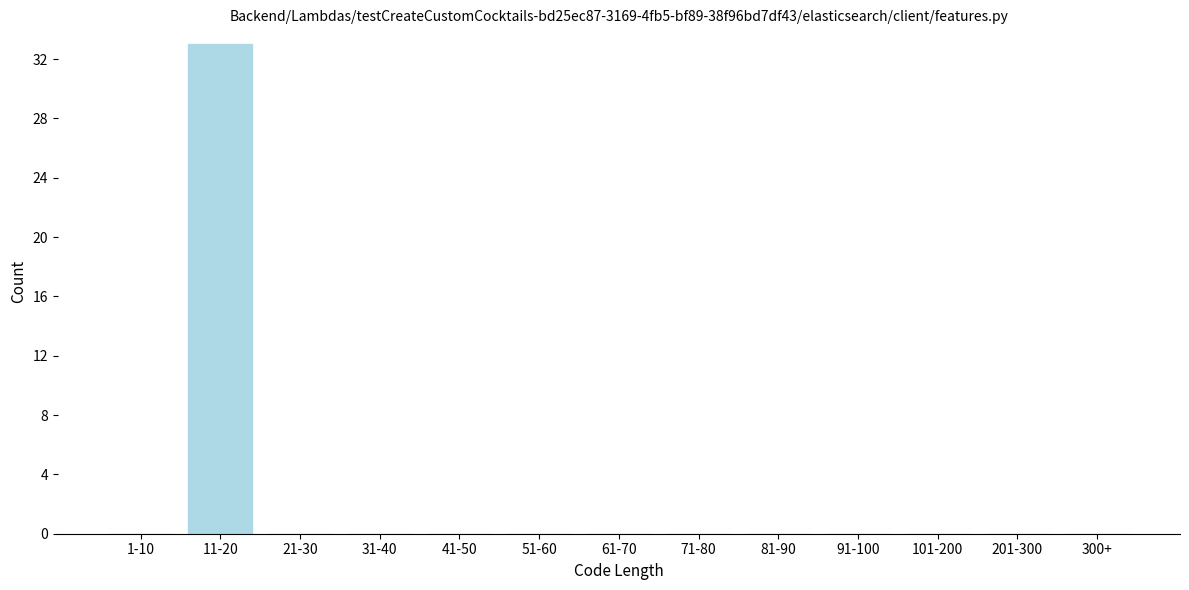

Reading left to right, list all the values displayed in this chart.

1-10=0	11-20=33	21-30=0	31-40=0	41-50=0	51-60=0	61-70=0	71-80=0	81-90=0	91-100=0	101-200=0	201-300=0	300+=0